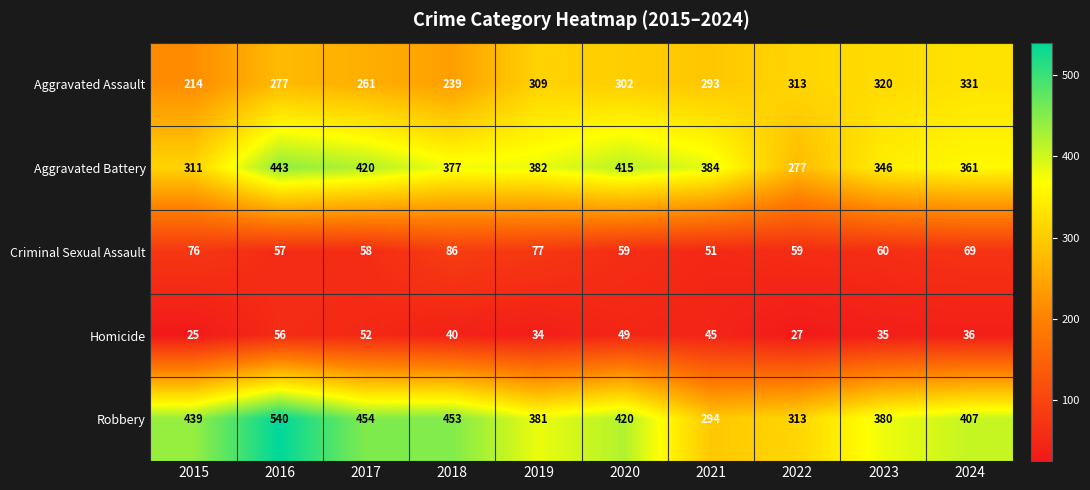

What is the difference between the Criminal Sexual Assault values at 2019 and 2021?

26